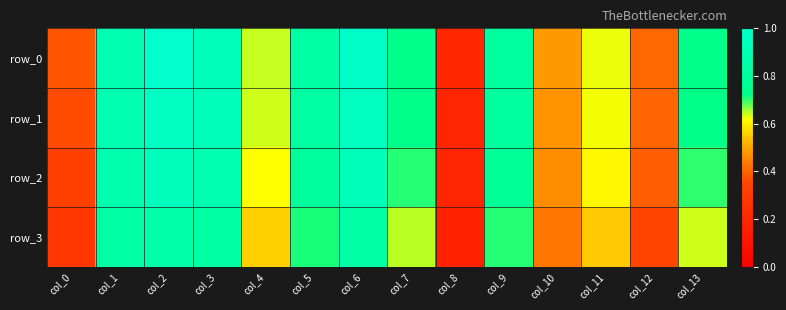

What is the lowest value of the row_2 series?

0.2